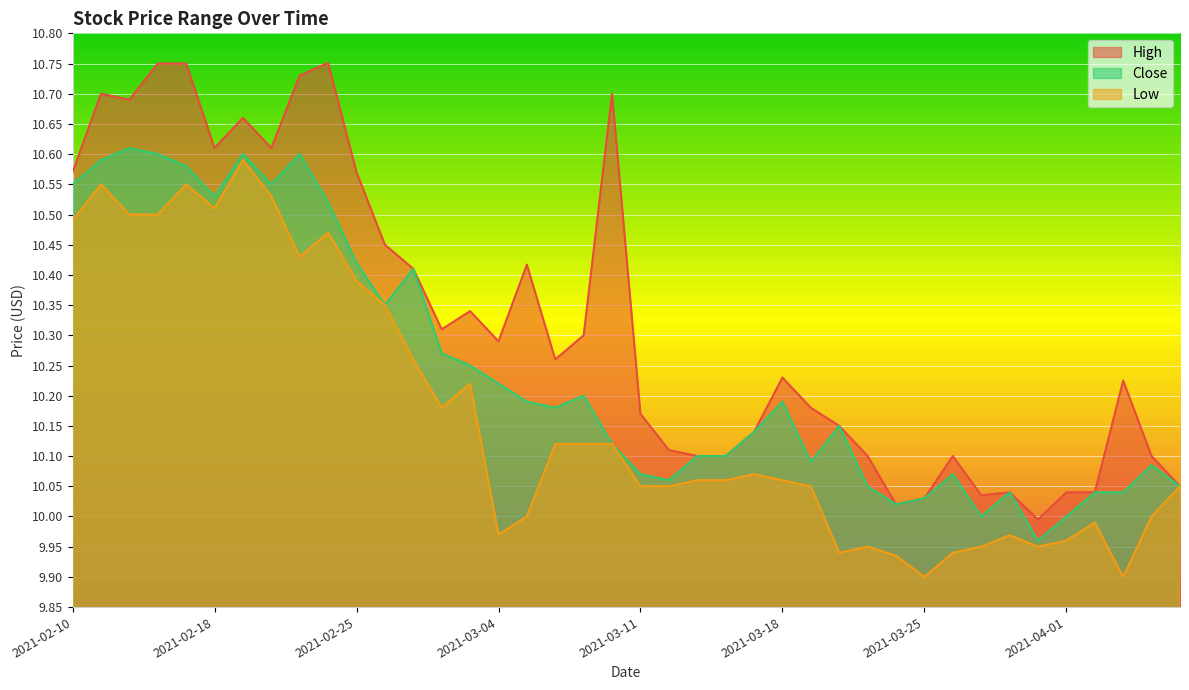

Count the number of data series in this chart.

3